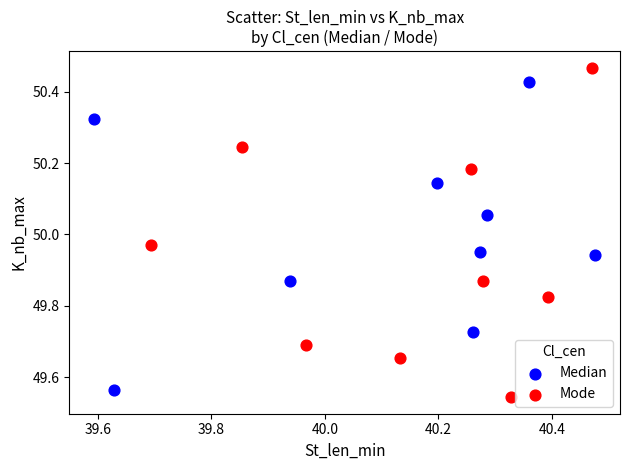

Which series has the largest Y range (max minus min)?

Mode